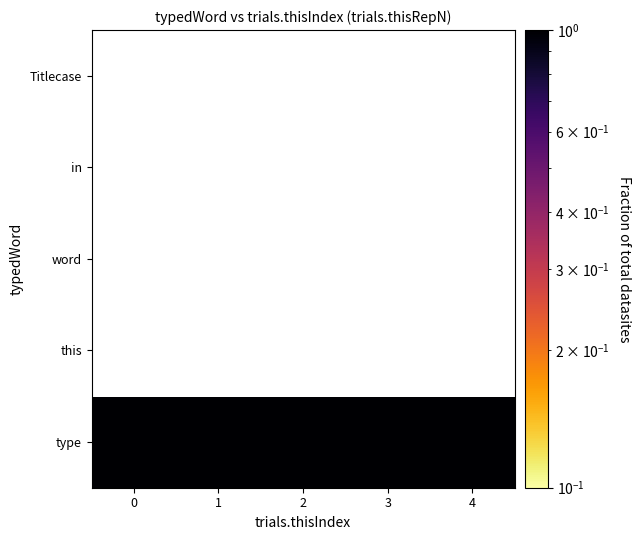

What is the sum of the type values at 0 and 3?

2